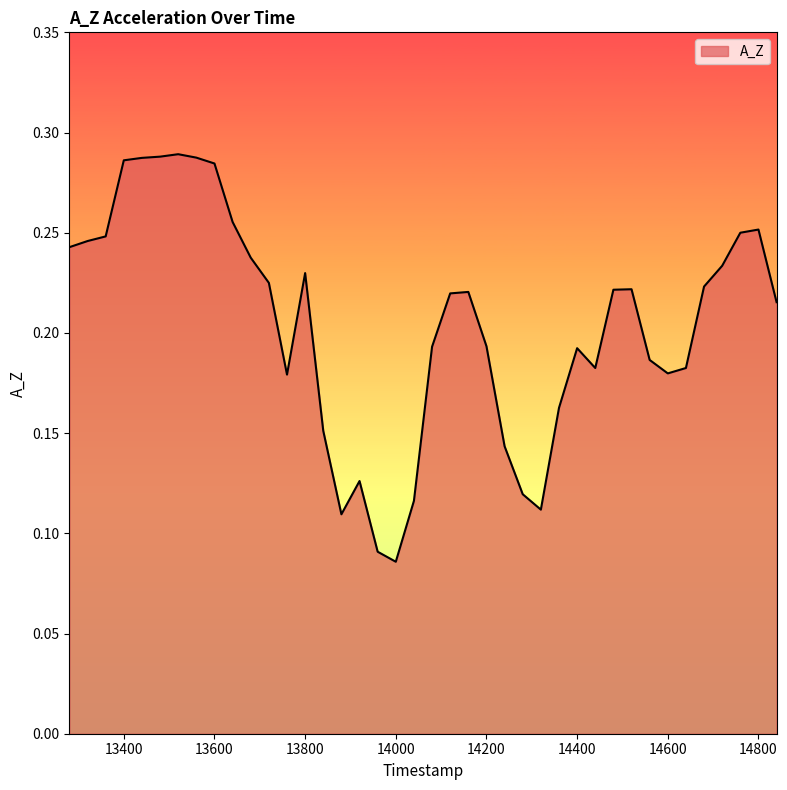

At which category does the data reach its first local valley?

13760